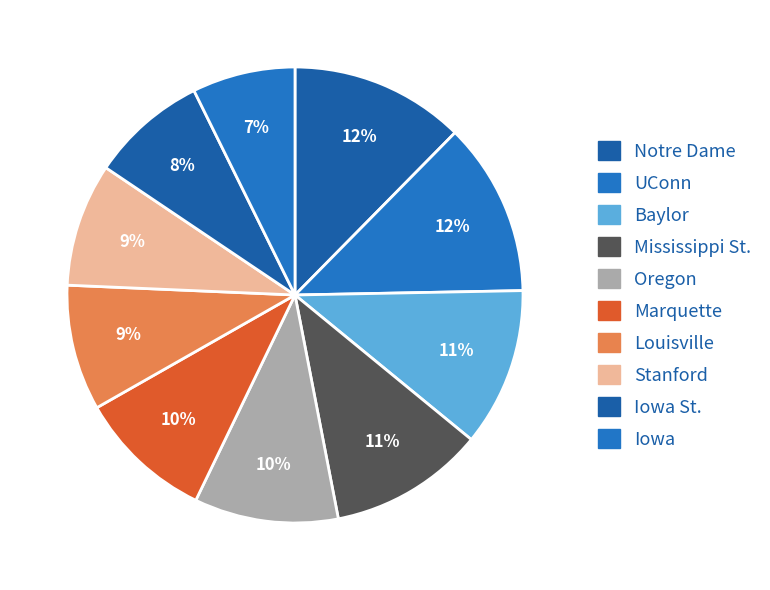

How many slices are in this pie chart?

10